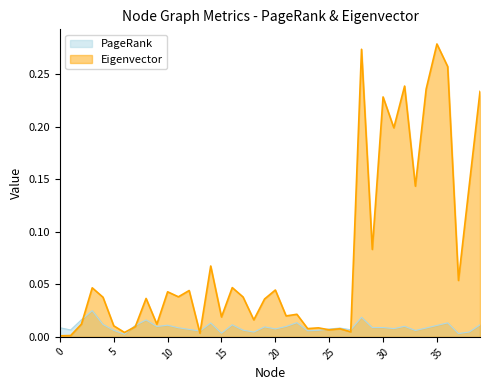

How many lines are shown in the chart?

2